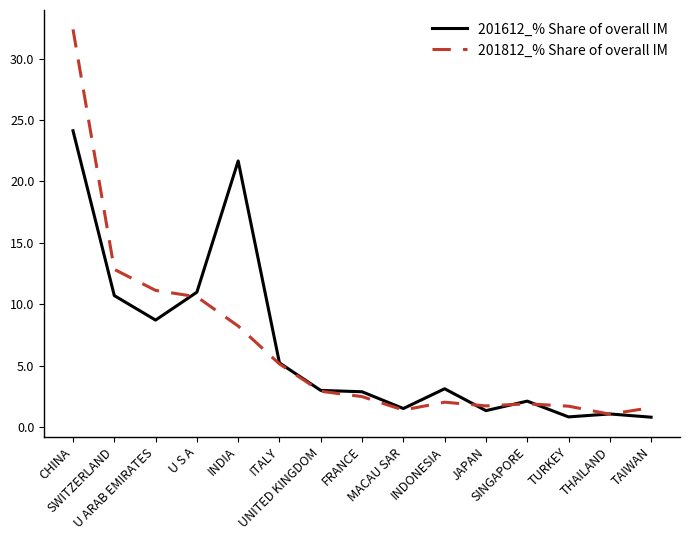

What are all the series names shown in the legend?

201612_% Share of overall IM, 201812_% Share of overall IM